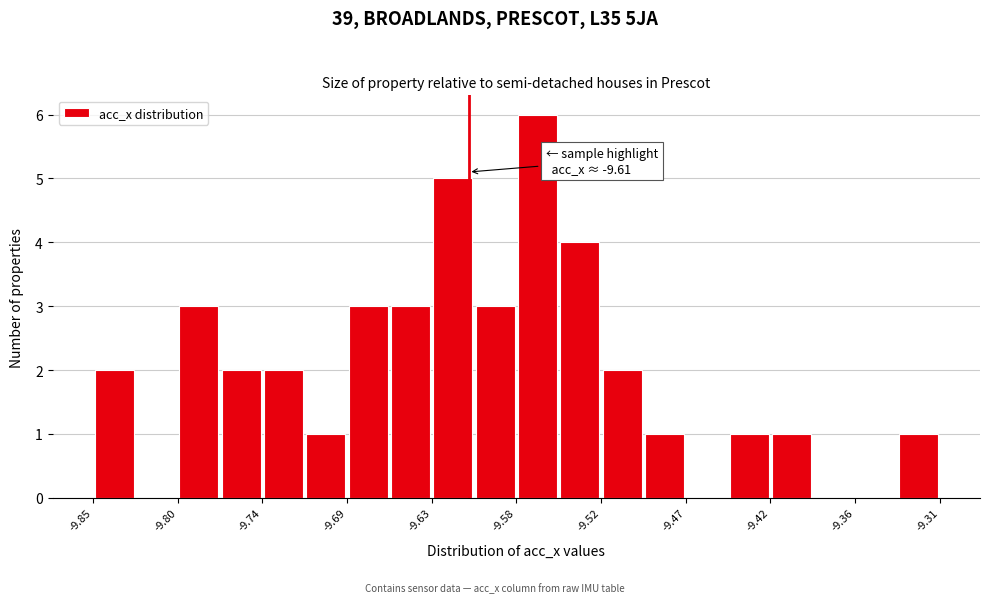

Read against the x-axis, roughly where is the centre of the tallest bar?

-9.57